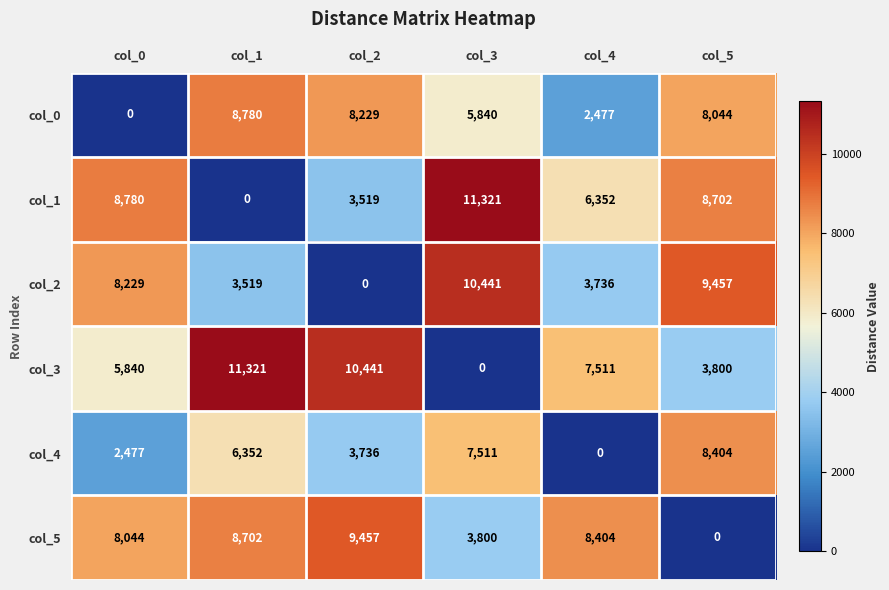

What is the total value across all series at col_4?

28480